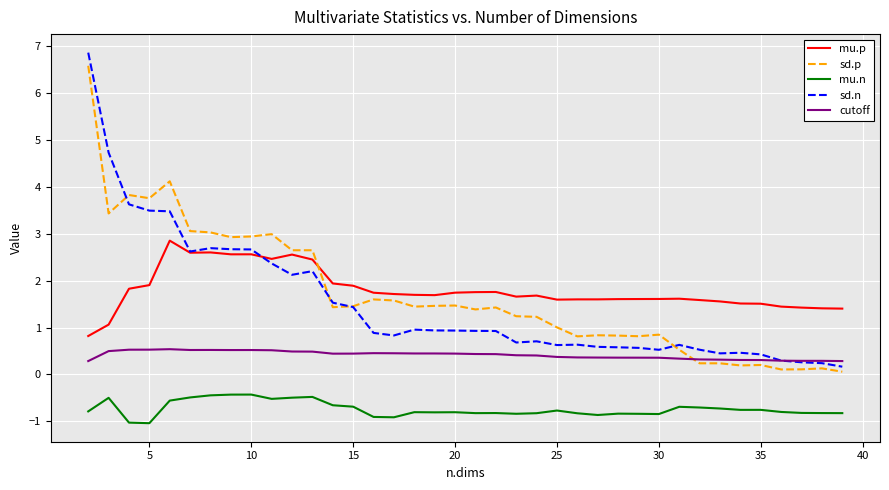

True or false: mu.p has more than 1 interior local peaks.

True